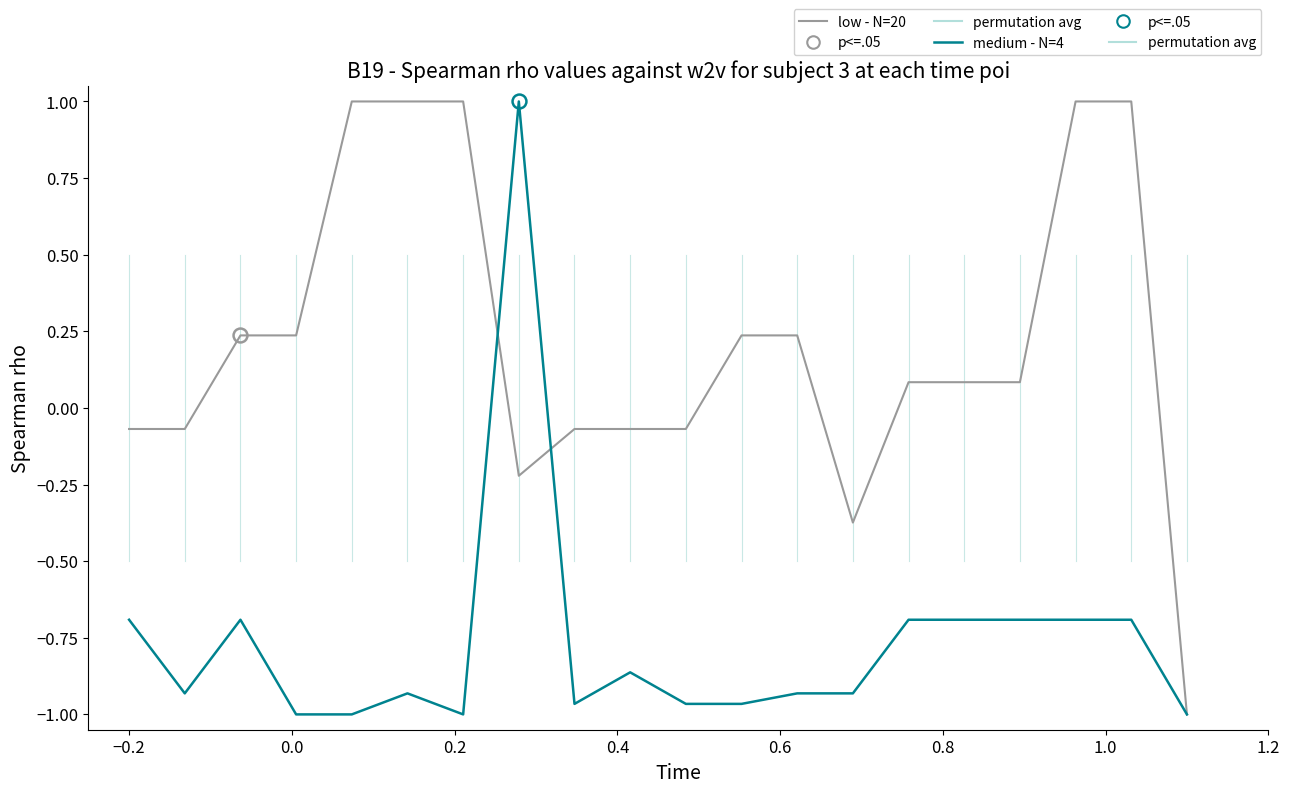

What is the maximum value for low - N=20?

1.0